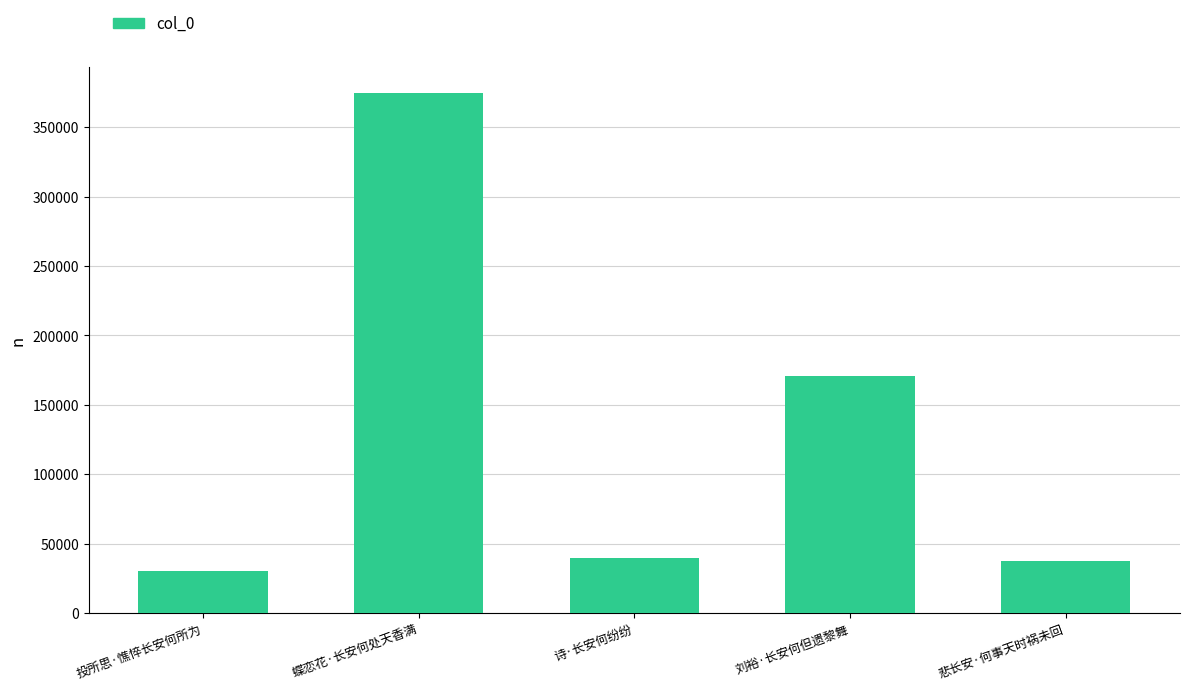

At which label is the value closest to 202273?

刘裕·长安何但遗黎舞